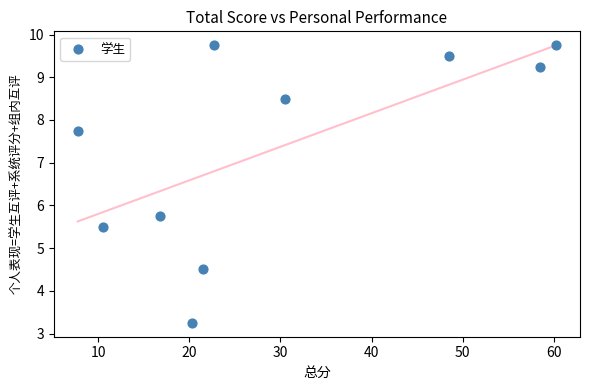

What is the average X value?

29.7